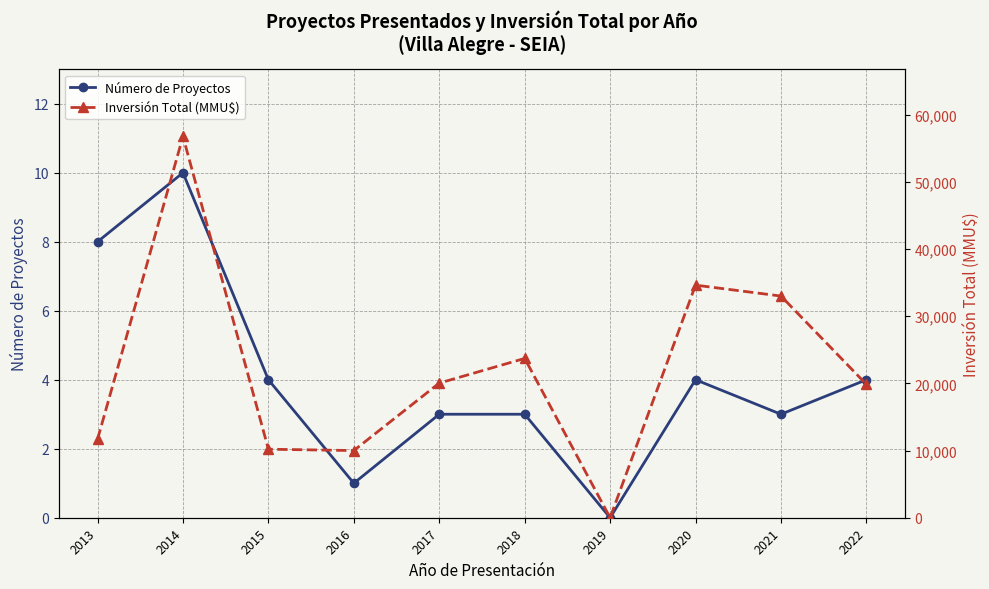

Is it true that Inversión Total (MMU$) equals 23715 at 2018?

True